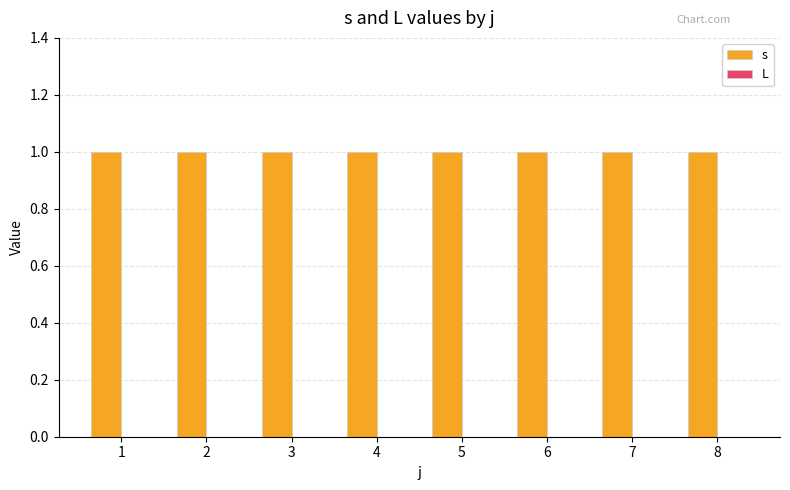

Reading left to right, list all the values displayed in this chart.

s: 1	1	1	1	1	1	1	1
L: 0	0	0	0	0	0	0	0